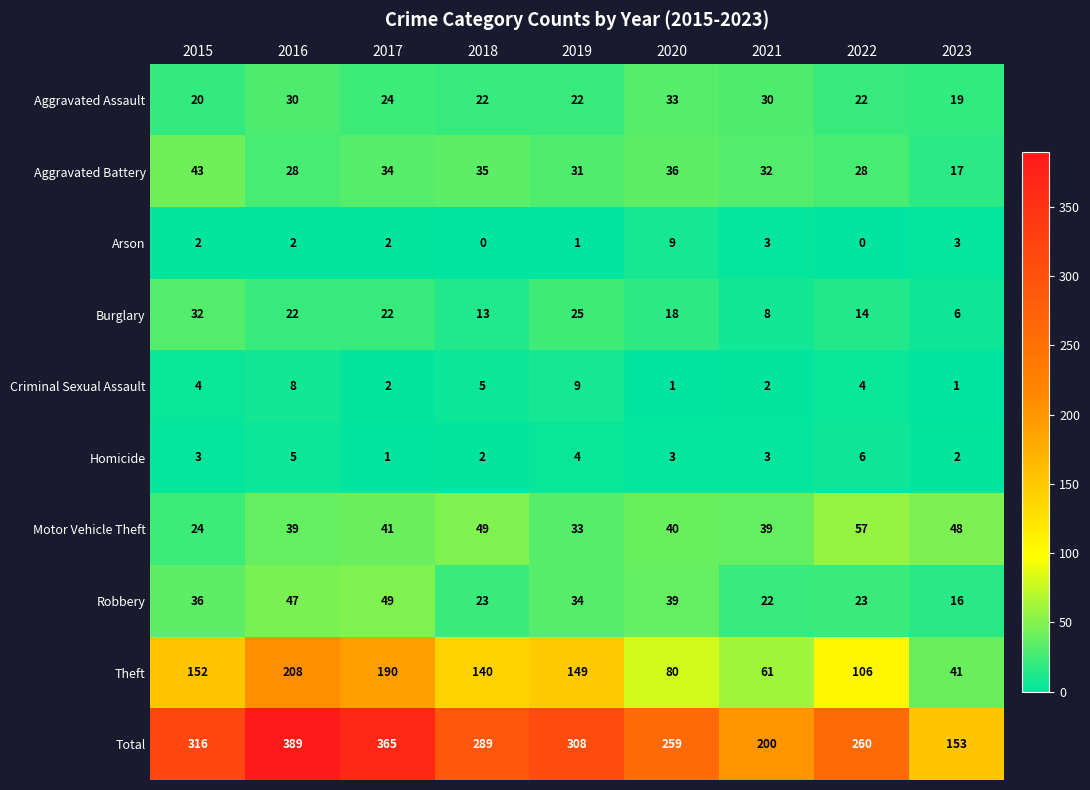

Which series has the largest total across all categories?

Total